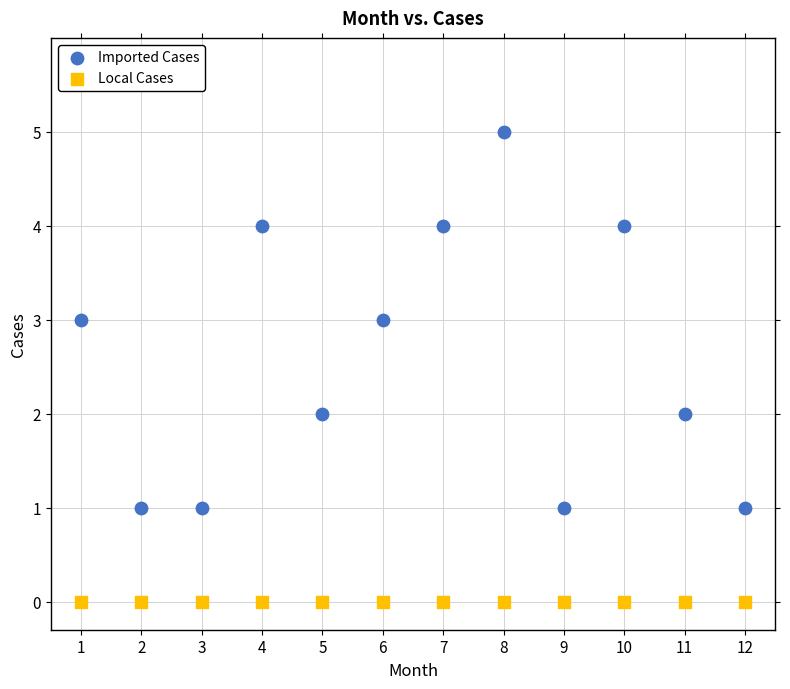

Which series contains the highest Y value?

Imported Cases